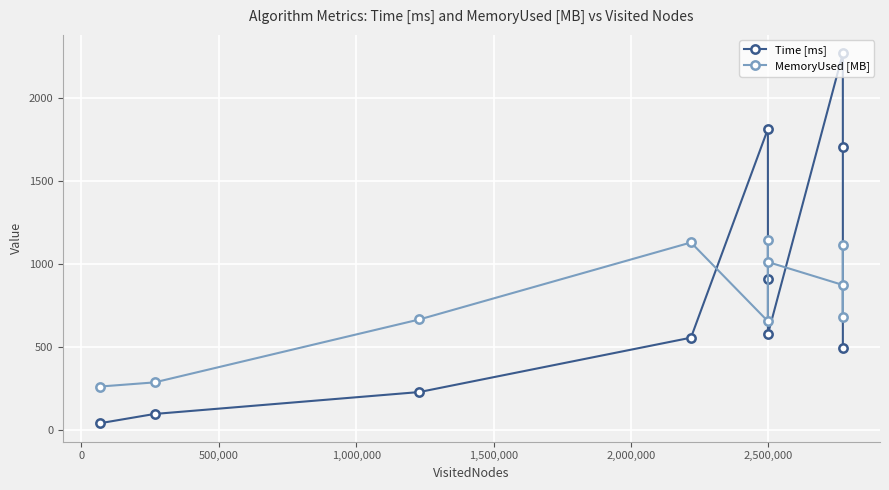

How many intersections are there between Time [ms] and MemoryUsed [MB]?

4